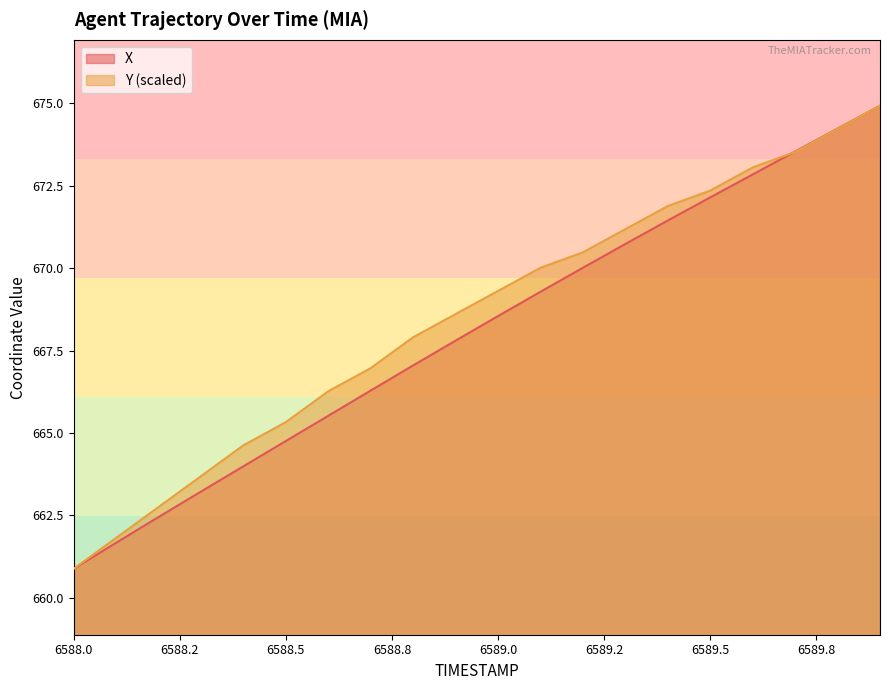

Which series ends up on top after the final intersection of X and Y?

X